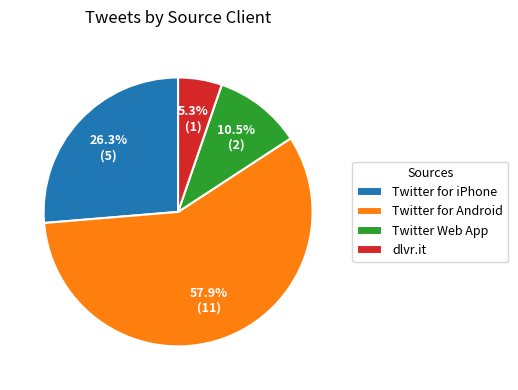

Between Twitter for Android and dlvr.it, which is larger?

Twitter for Android